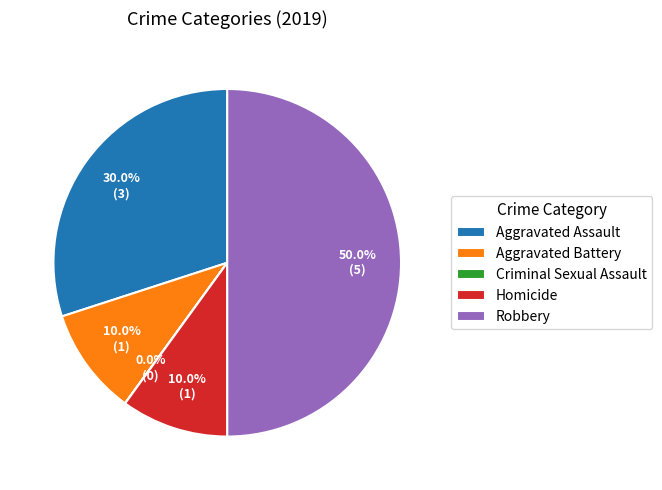

To the nearest percent, what percentage of the pie is Robbery?

50%